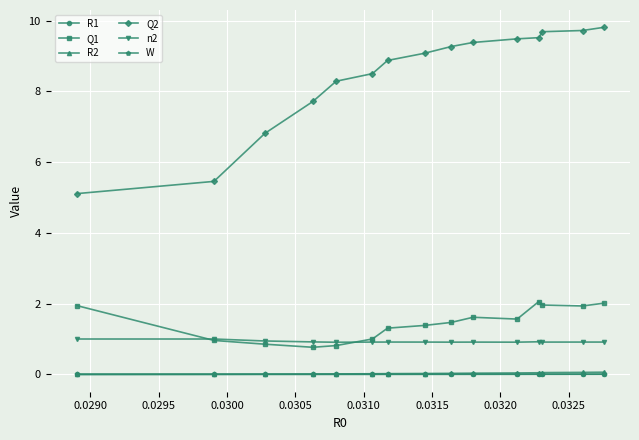

True or false: R2 and n2 cross at least once.

False